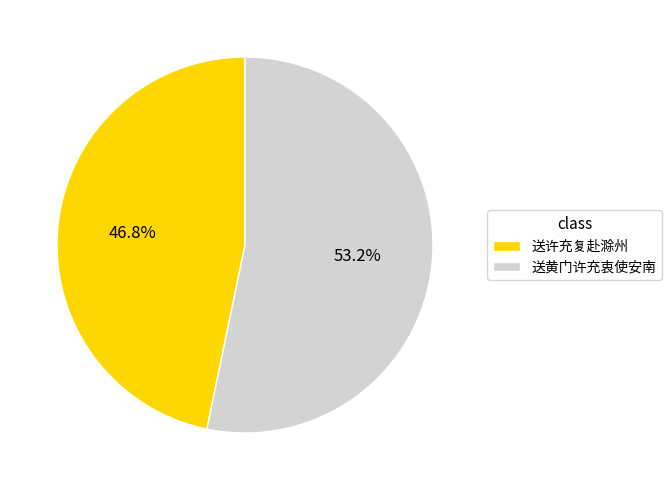

Which category has the smallest portion of the pie?

送许充复赴滁州